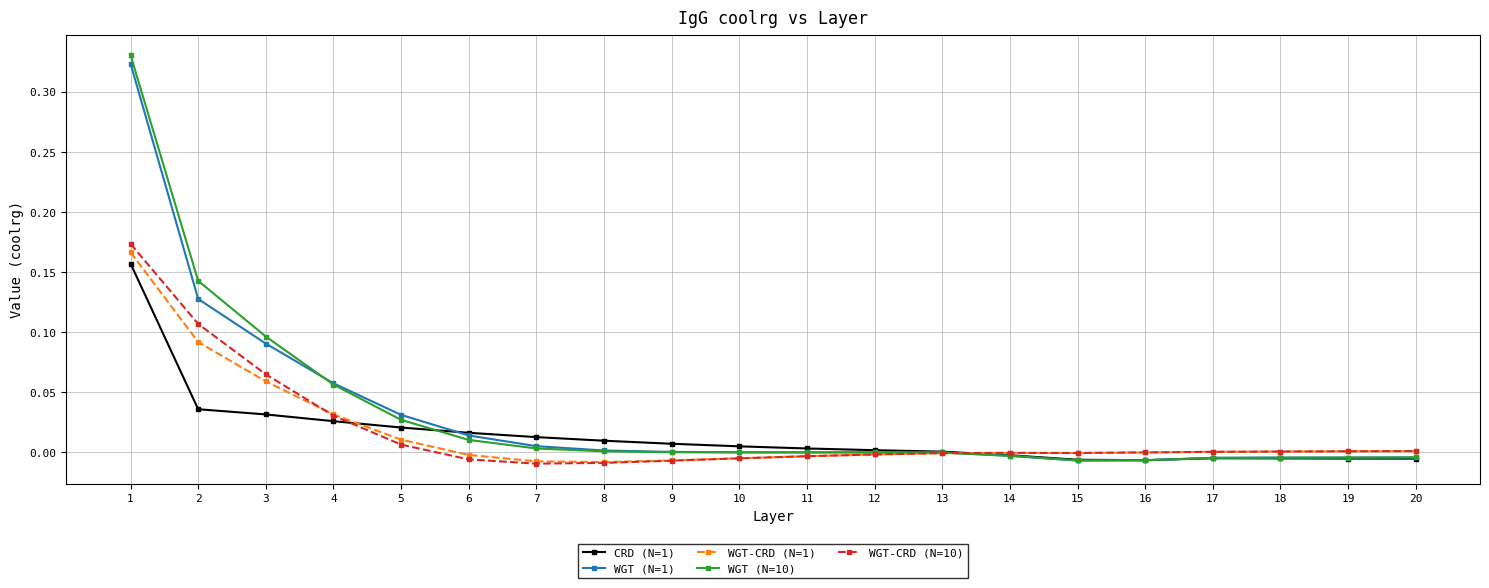

Is the value of WGT (N=10) at 2 greater than the value of WGT-CRD (N=1) at 3?

Yes